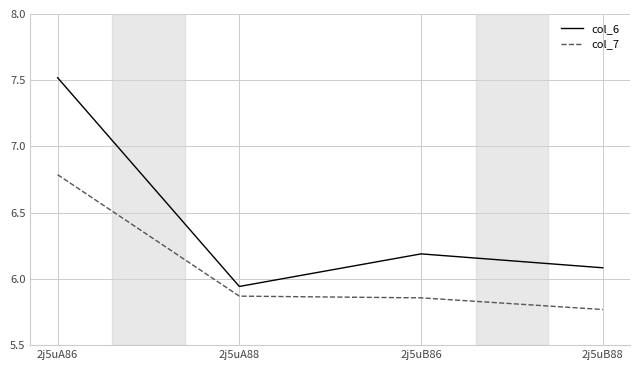

Which category has the lowest value across all series?

2j5uB88